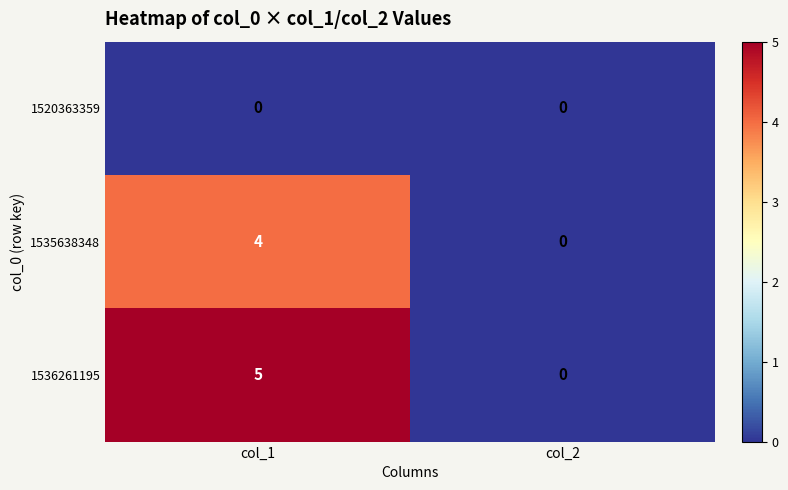

Reading left to right, transcribe all the data shown in this chart.

1520363359: 0	0
1535638348: 4	0
1536261195: 5	0